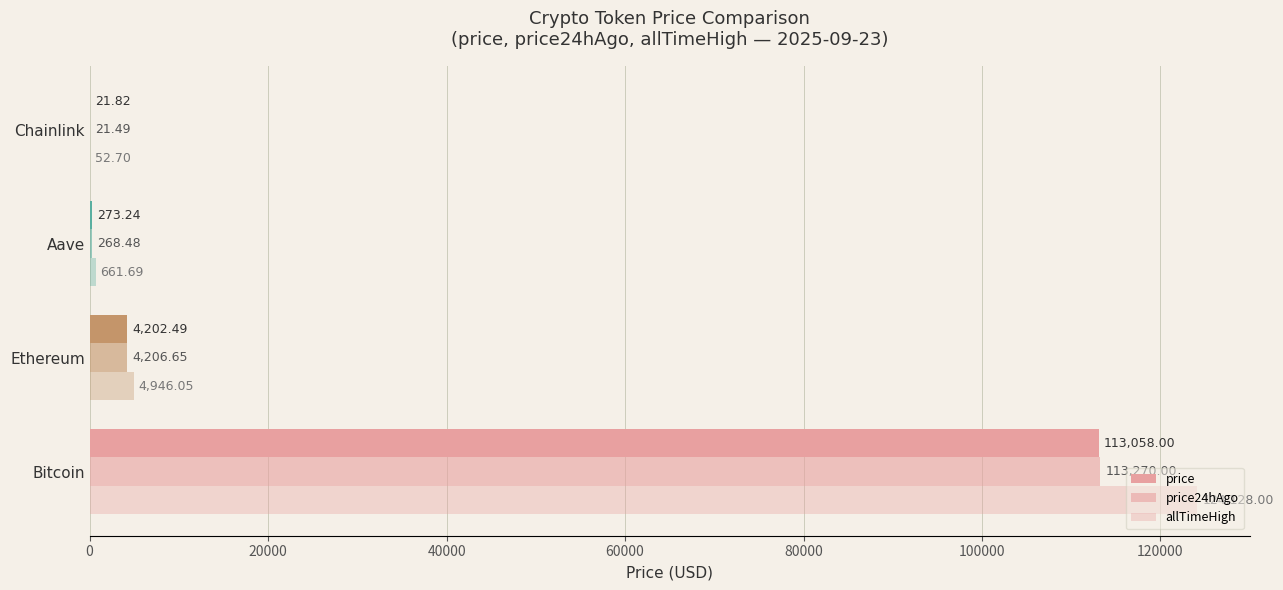

How many values in the price24hAgo series exceed 4206?

2